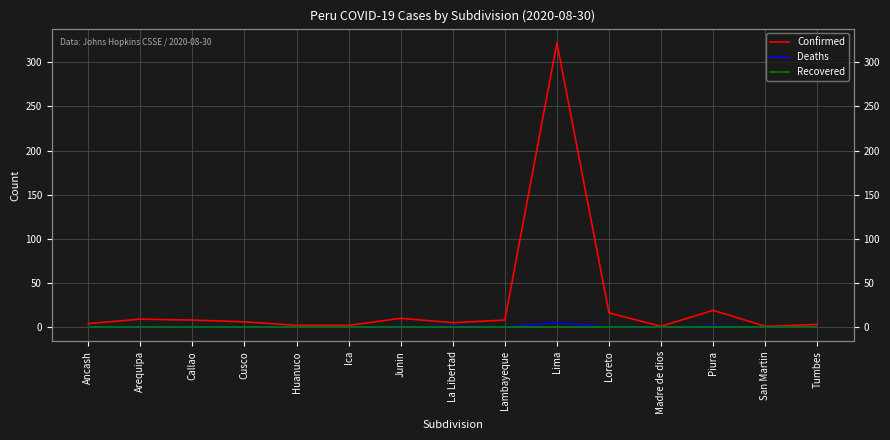

What is the value of the Confirmed point at the 2nd from the left?

9